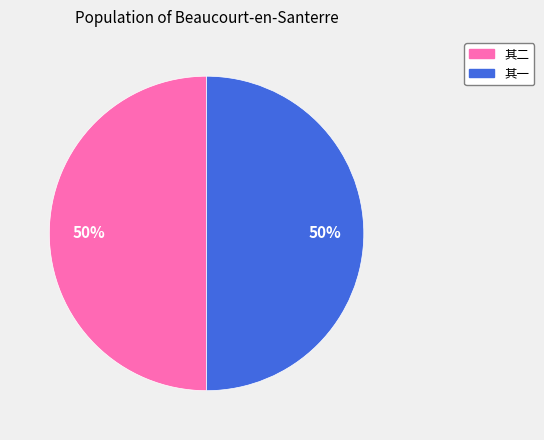

How many segments does this pie chart have?

2